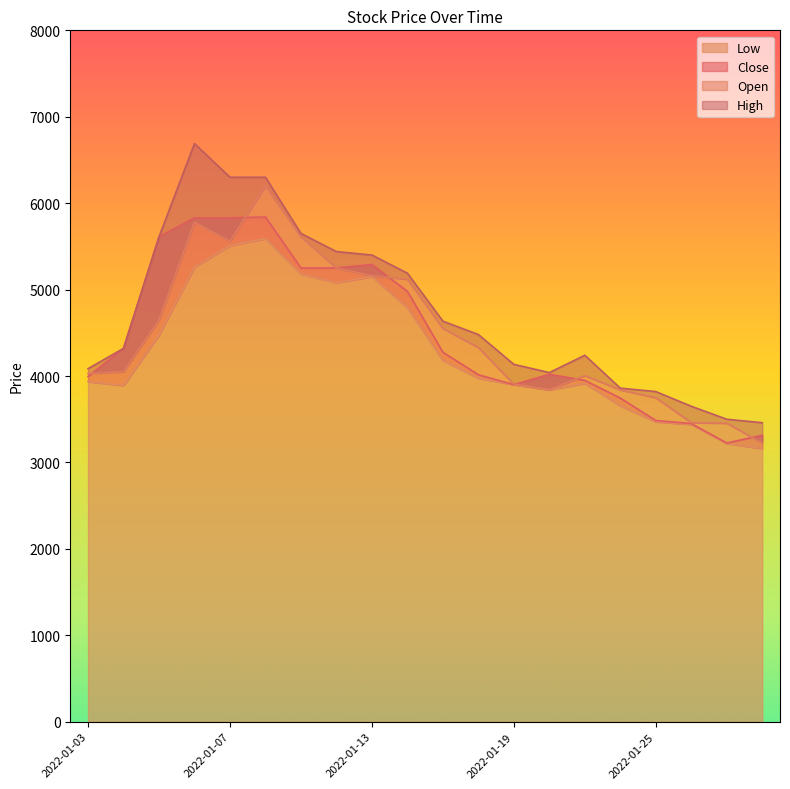

What is the difference between the maximum and minimum values in the Close series?

2615